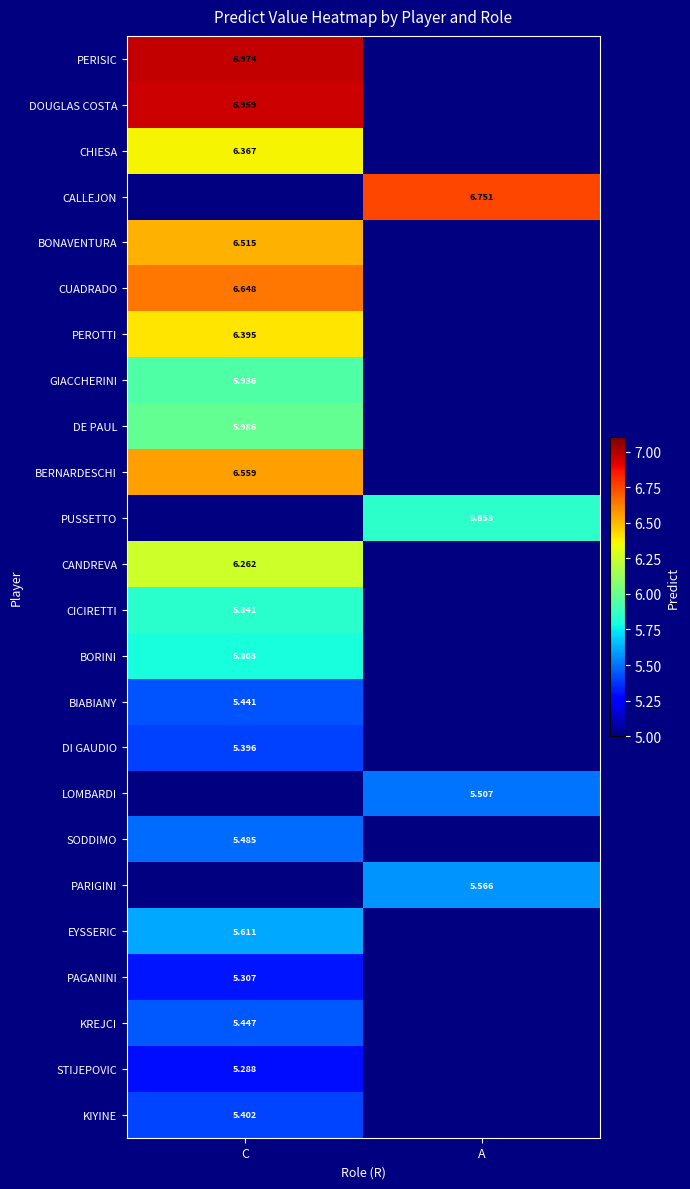

What is the smallest value displayed?

5.3